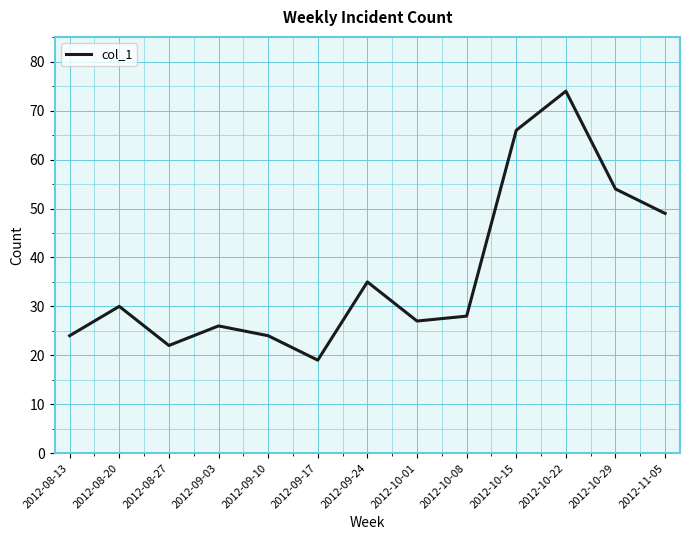

The value at 2012-09-24 is 35. True or false?

True